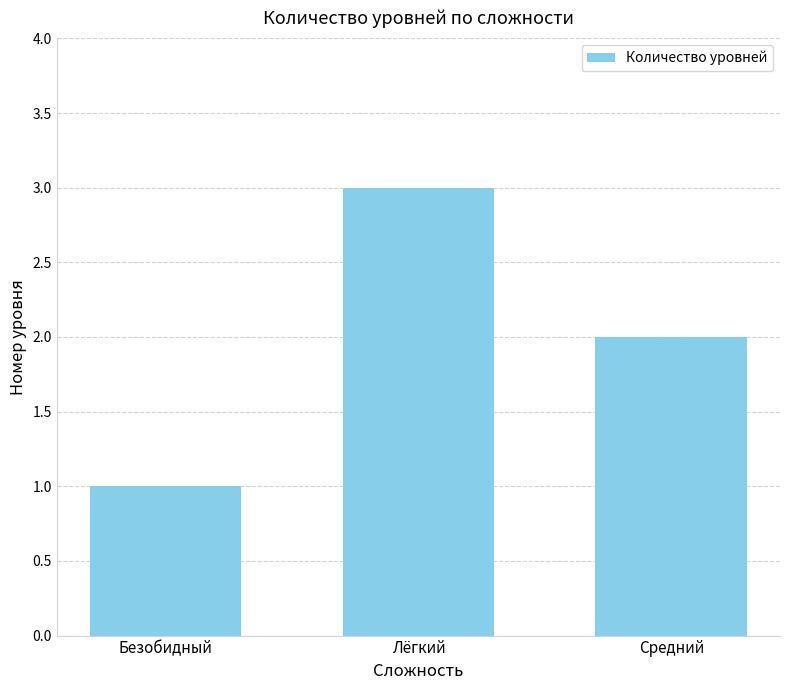

Does the chart contain stacked bars?

No